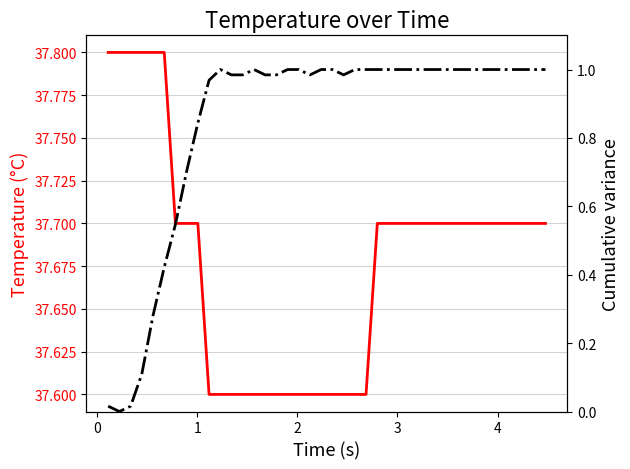

Is it true that z1 (norm) equals 0.5 at 9?

False